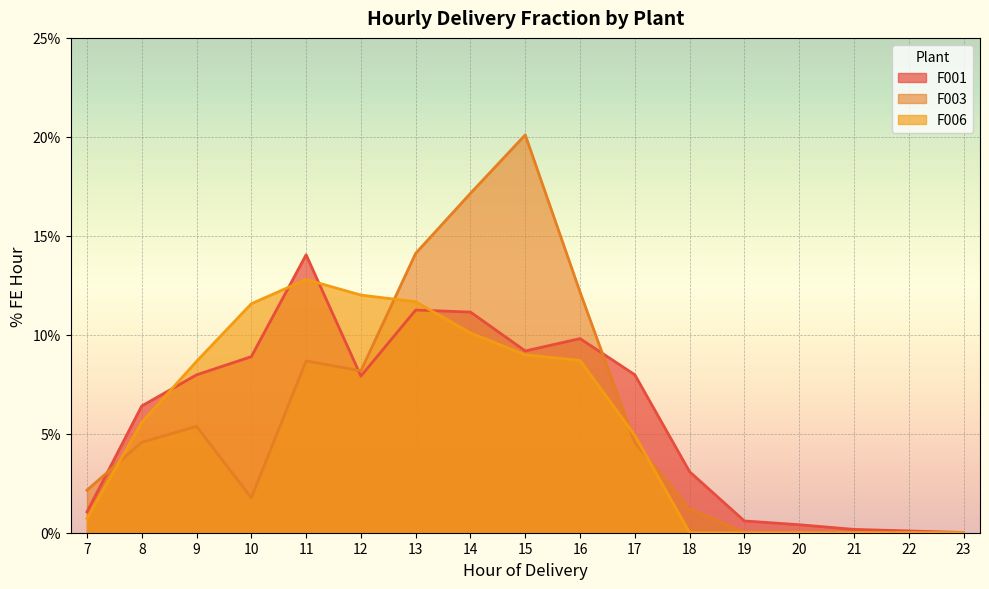

What are all the series names shown in the legend?

F001, F003, F006